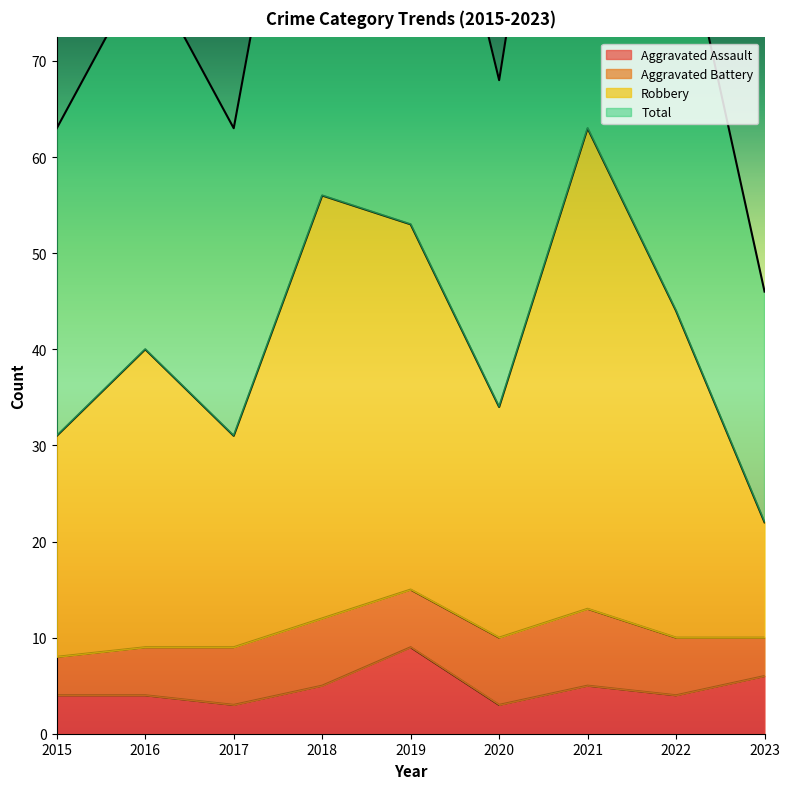

True or false: Total has a value of 126 at 2021.

True